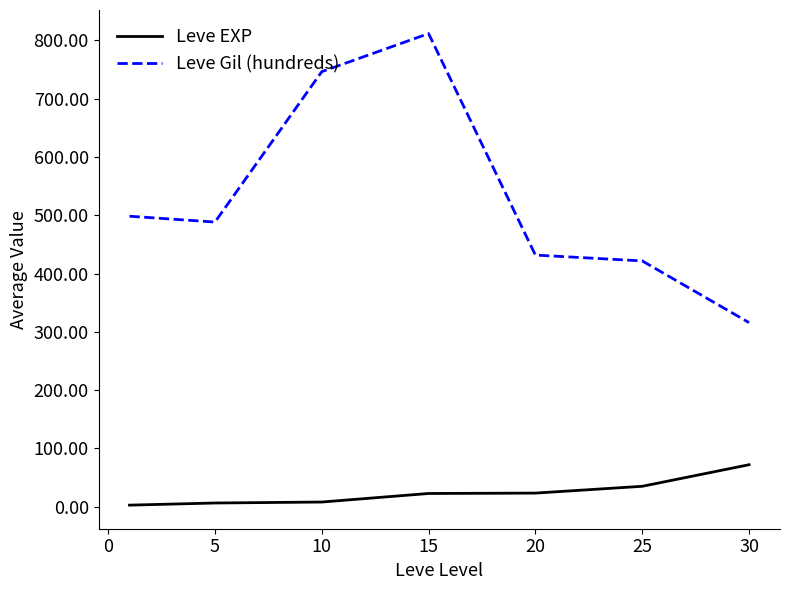

True or false: Leve EXP and Leve Gil (hundreds) cross at least once.

False